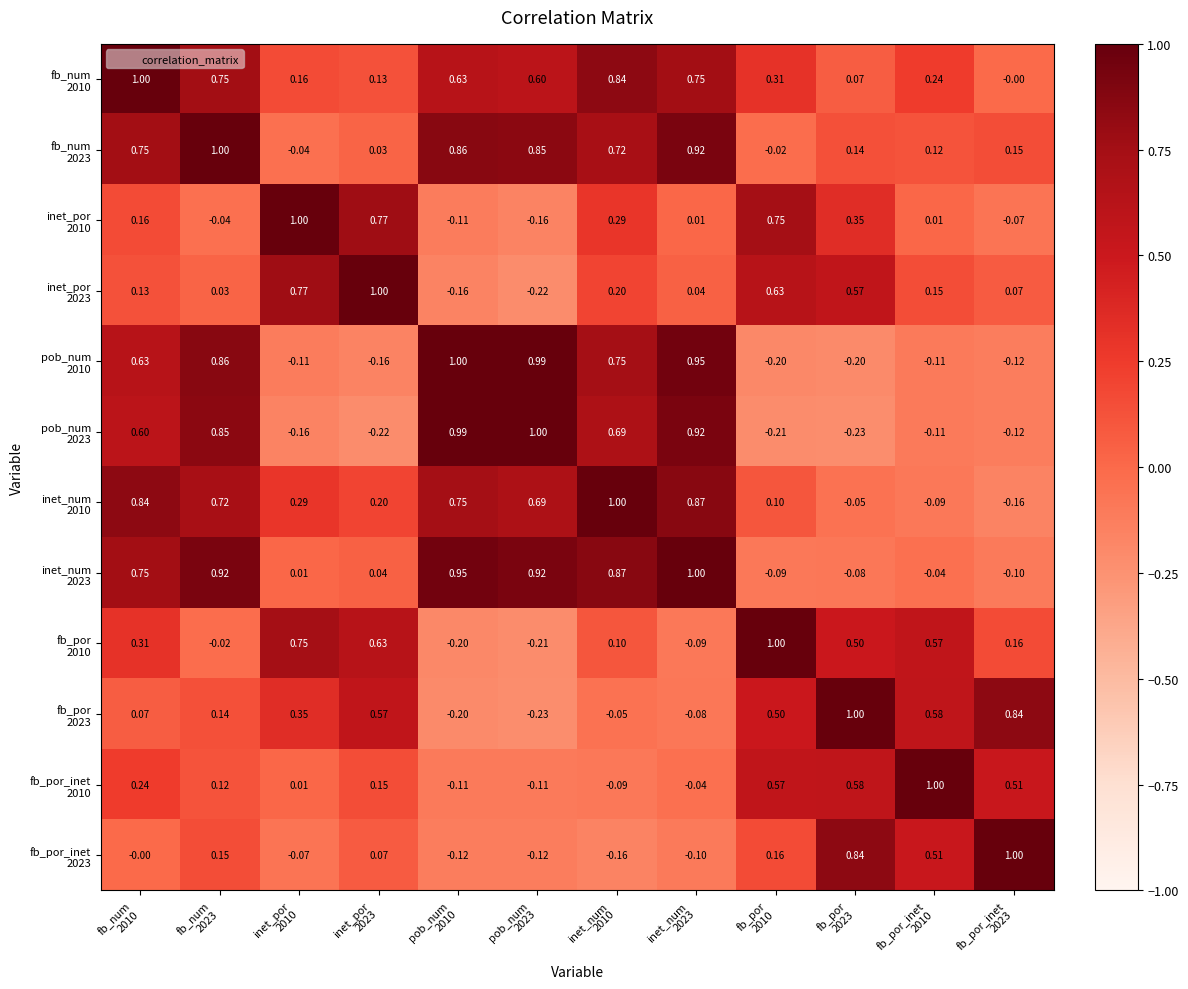

Which category has the highest value across all series?

fb_num
2010